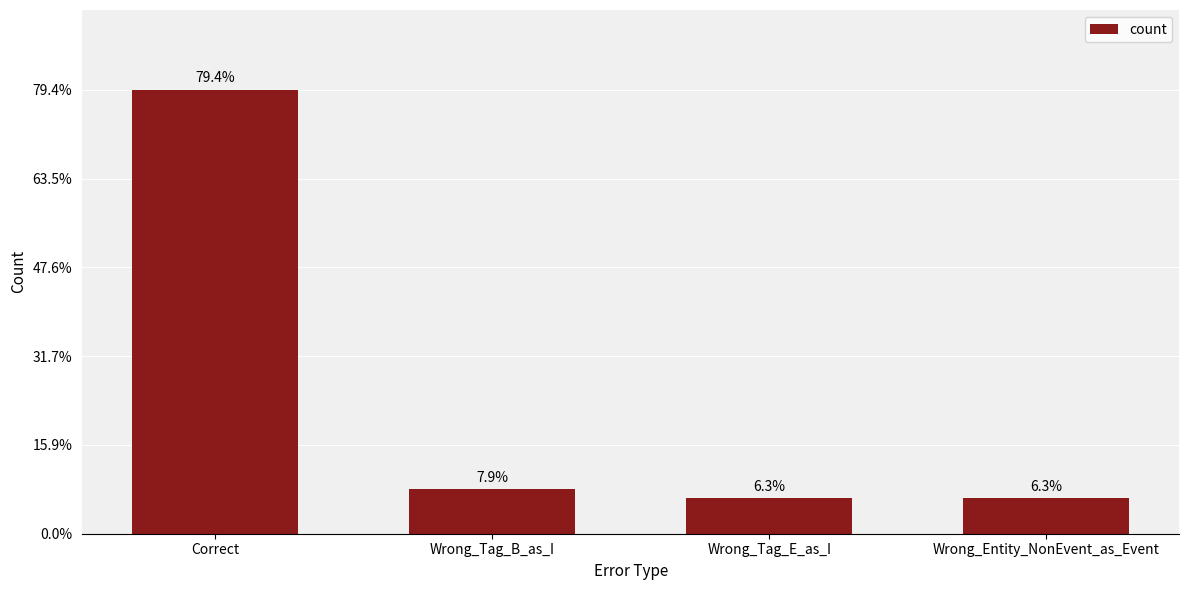

Reading left to right, transcribe all the data shown in this chart.

Correct=50	Wrong_Tag_B_as_I=5	Wrong_Tag_E_as_I=4	Wrong_Entity_NonEvent_as_Event=4